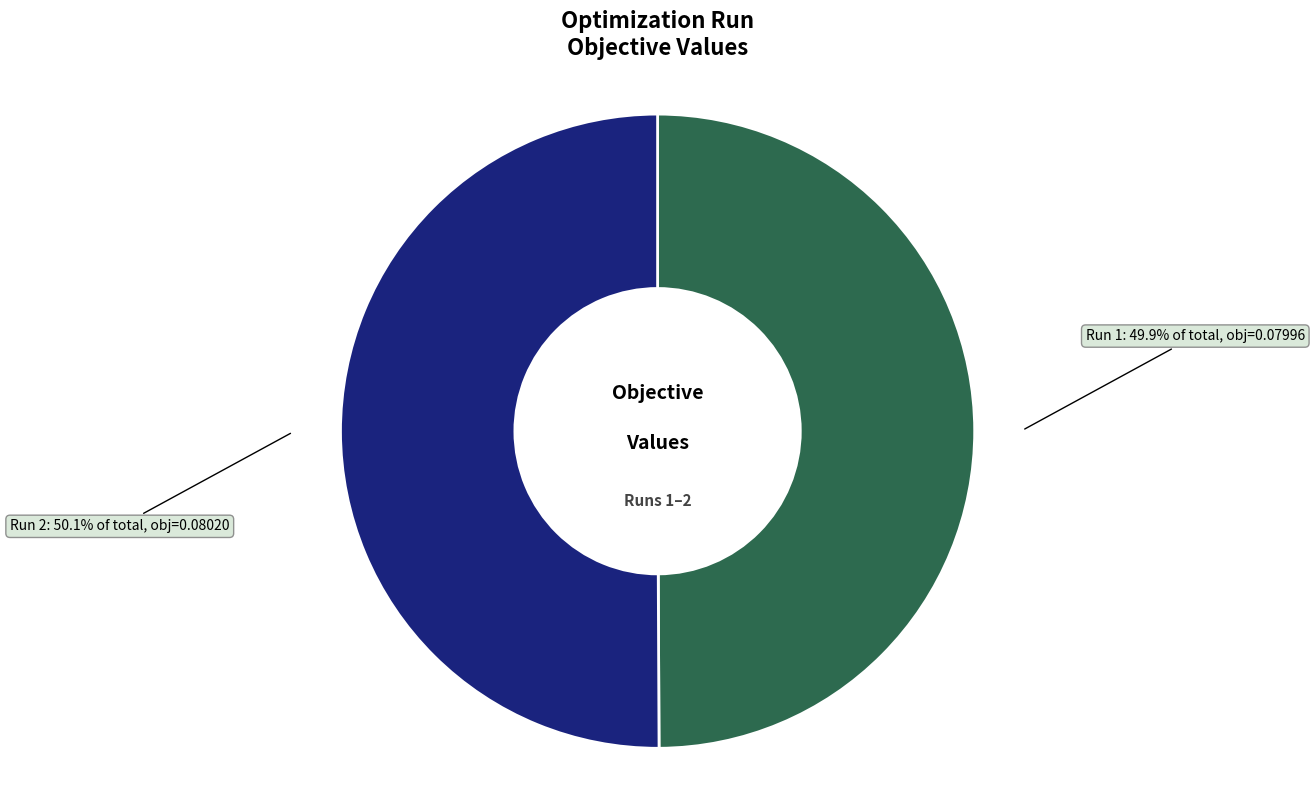

To the nearest percent, what percentage of the pie is Run 2?

50%